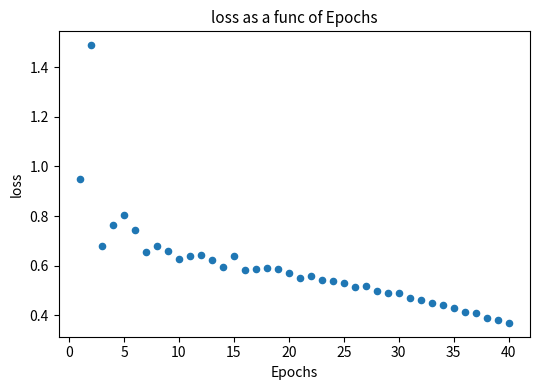

What is the range of X values (max minus min)?

39.0